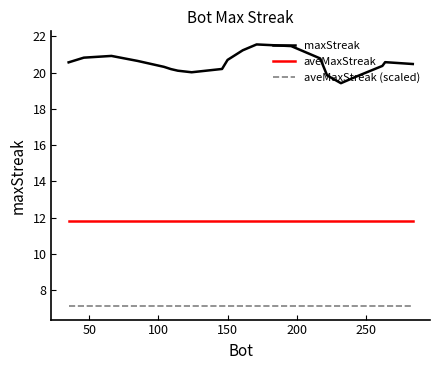

Rank the series by their average value, from lowest to highest.

aveMaxStreak (scaled), aveMaxStreak, maxStreak